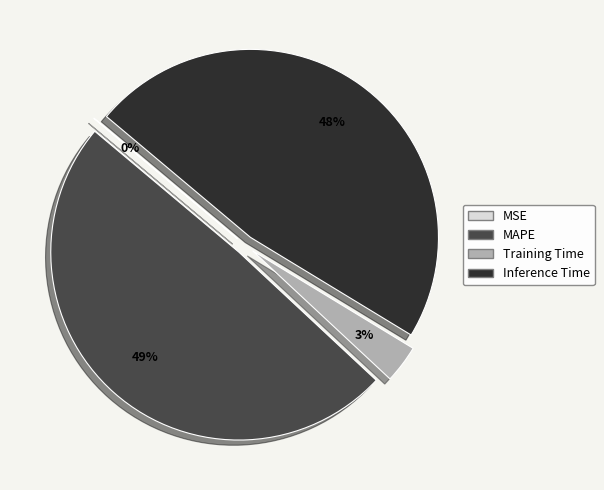

To the nearest percent, what is the average slice percentage?

25%